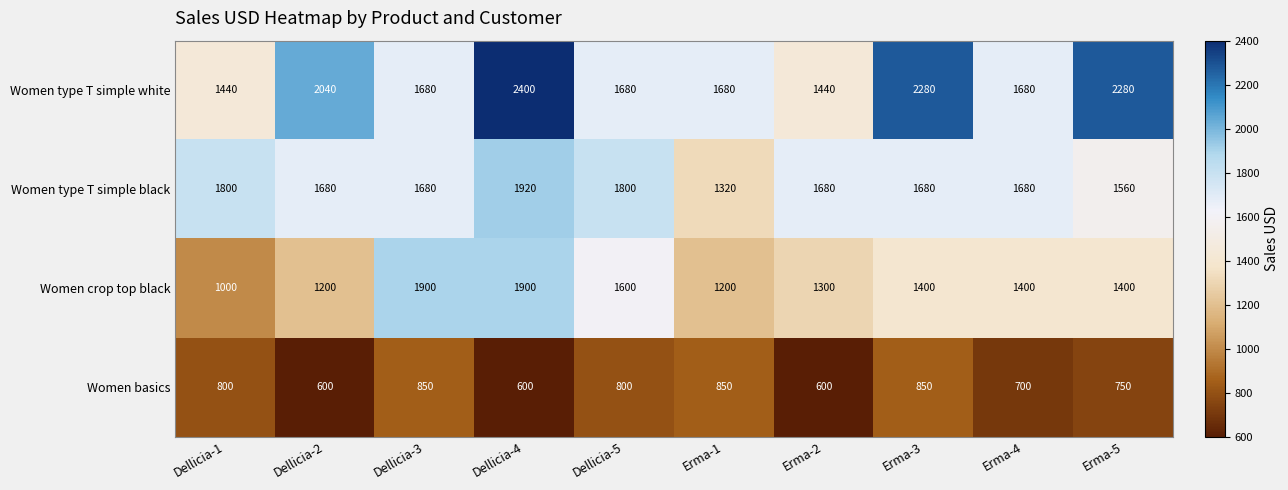

How many Women type T simple white values are between 1680 and 2280?

7